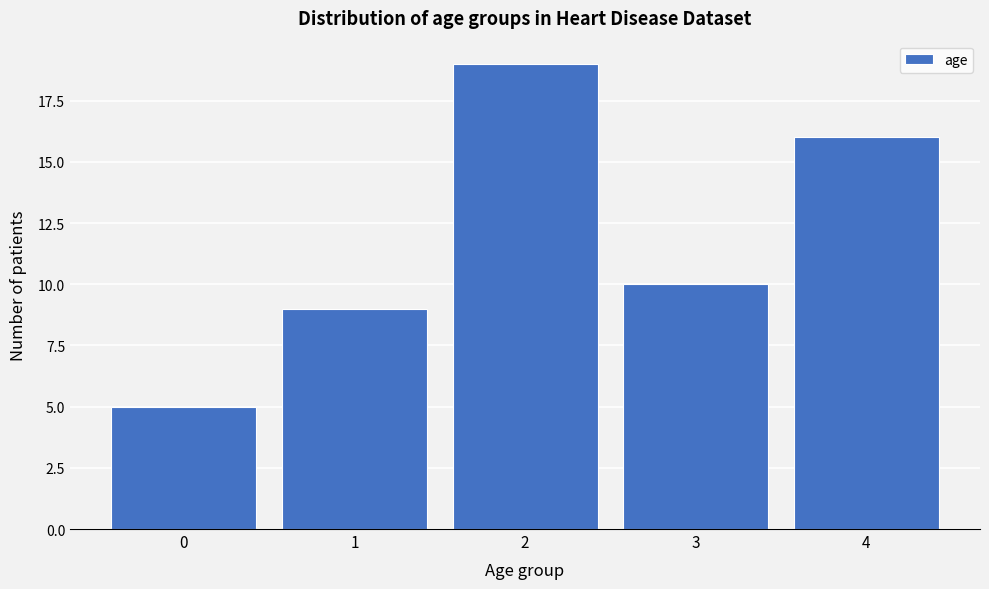

Reading left to right, list all the values displayed in this chart.

5	9	19	10	16